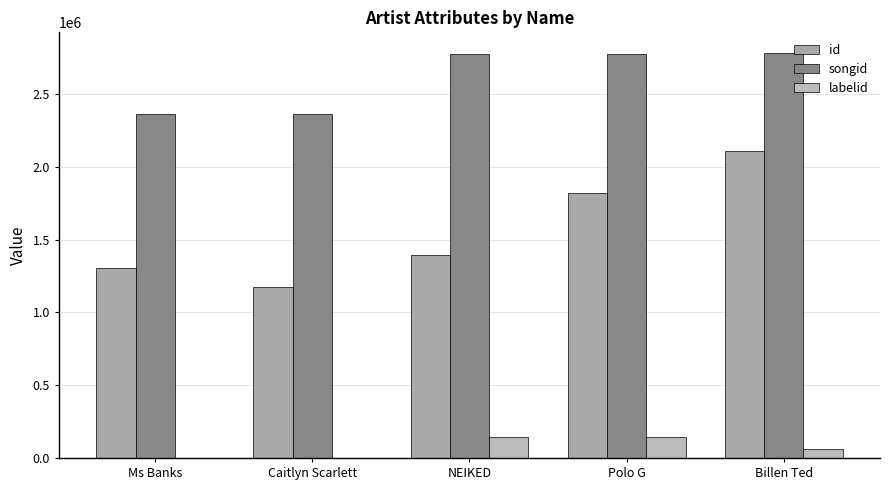

What is the total value across all series at Polo G?

4736564